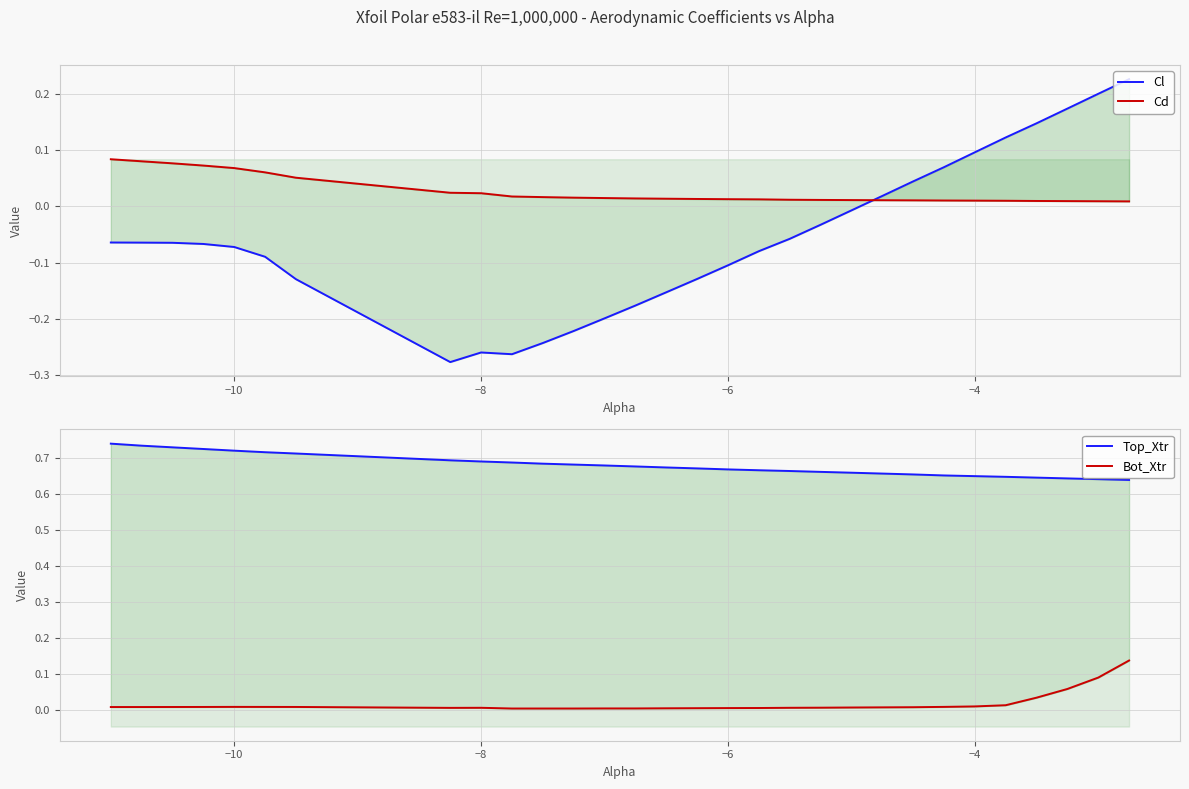

What are all the series names shown in the legend?

Cl, Cd, Top_Xtr, Bot_Xtr